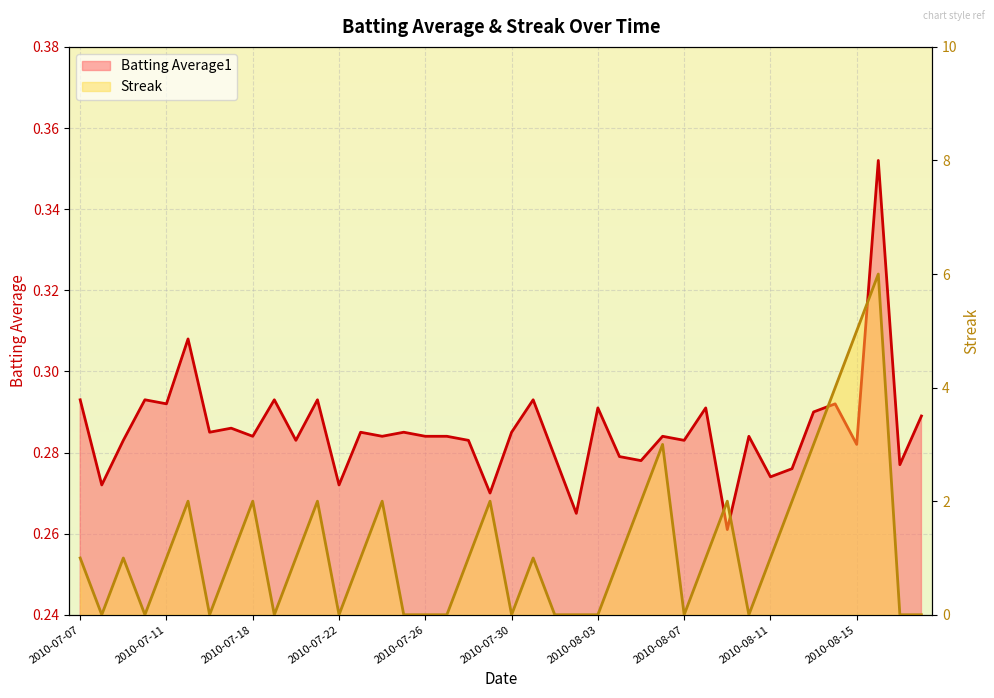

At which category does Streak reach its first local peak?

2010-07-09